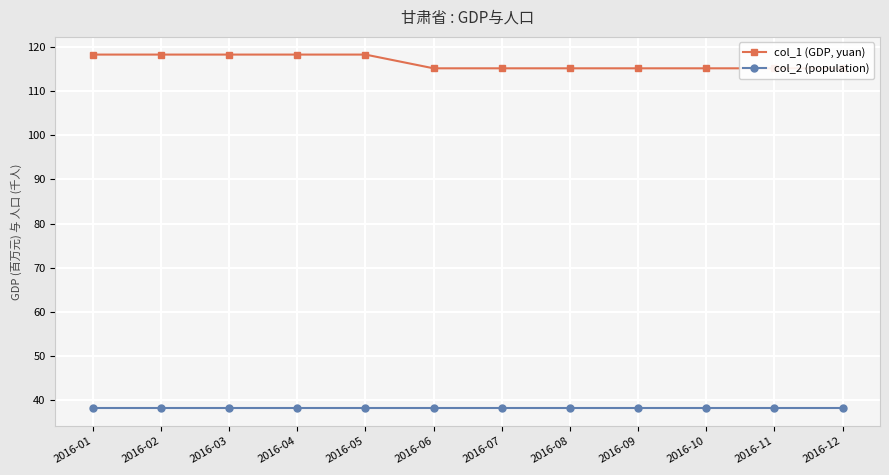

Reading left to right, list all the values displayed in this chart.

col_1 (GDP, yuan): 118.3	118.3	118.3	118.3	118.3	115.2	115.2	115.2	115.2	115.2	115.2	115.2
col_2 (population): 38.2	38.2	38.2	38.2	38.2	38.2	38.2	38.2	38.2	38.2	38.2	38.2